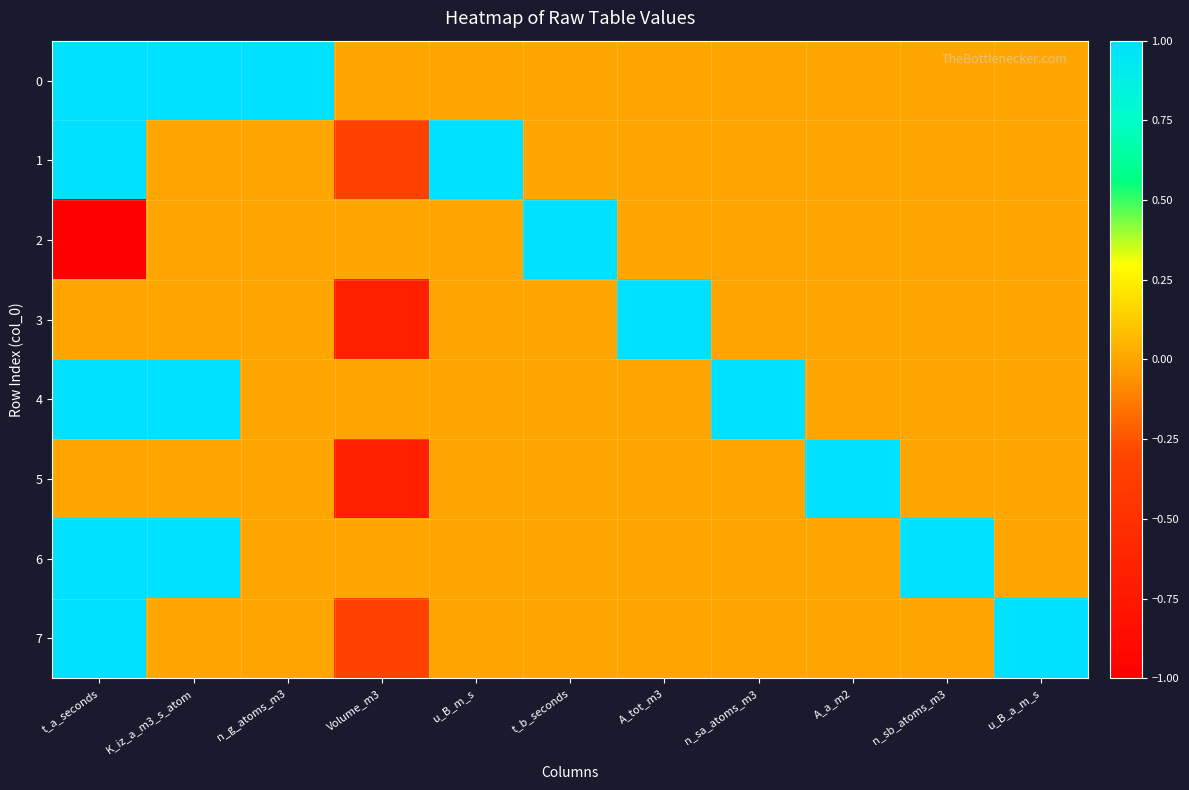

Which label corresponds to the smallest value in the chart?

t_a_seconds